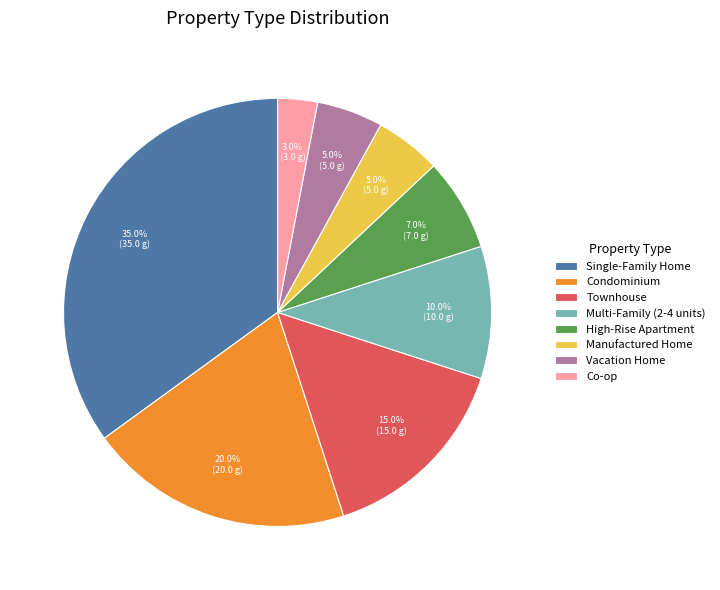

Does Vacation Home account for over 50% of the chart?

No